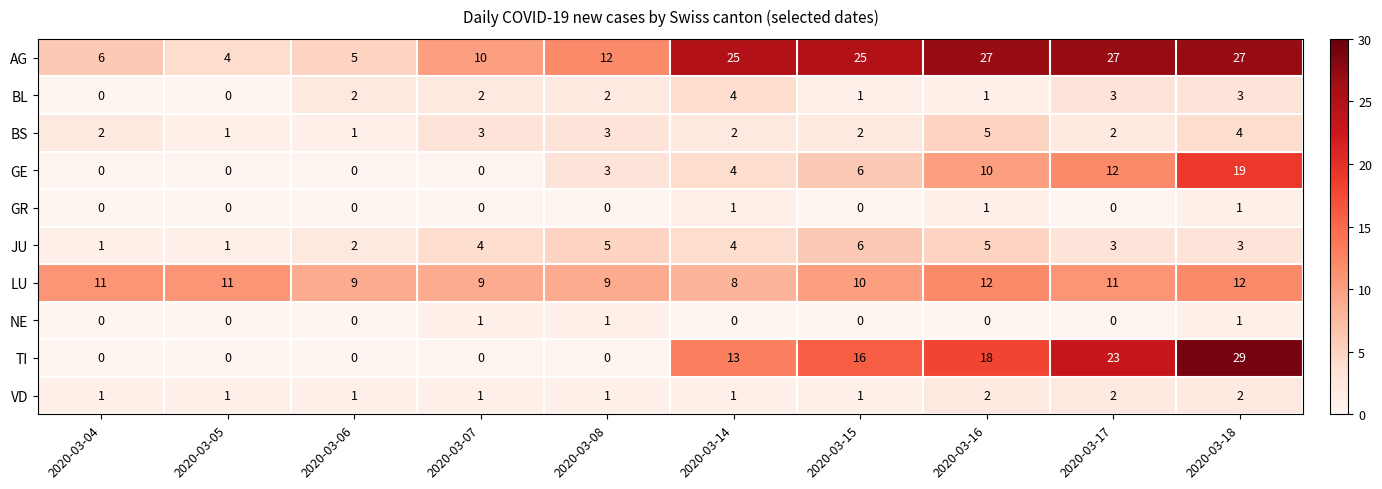

What is the total value across all series at 2020-03-14?

62